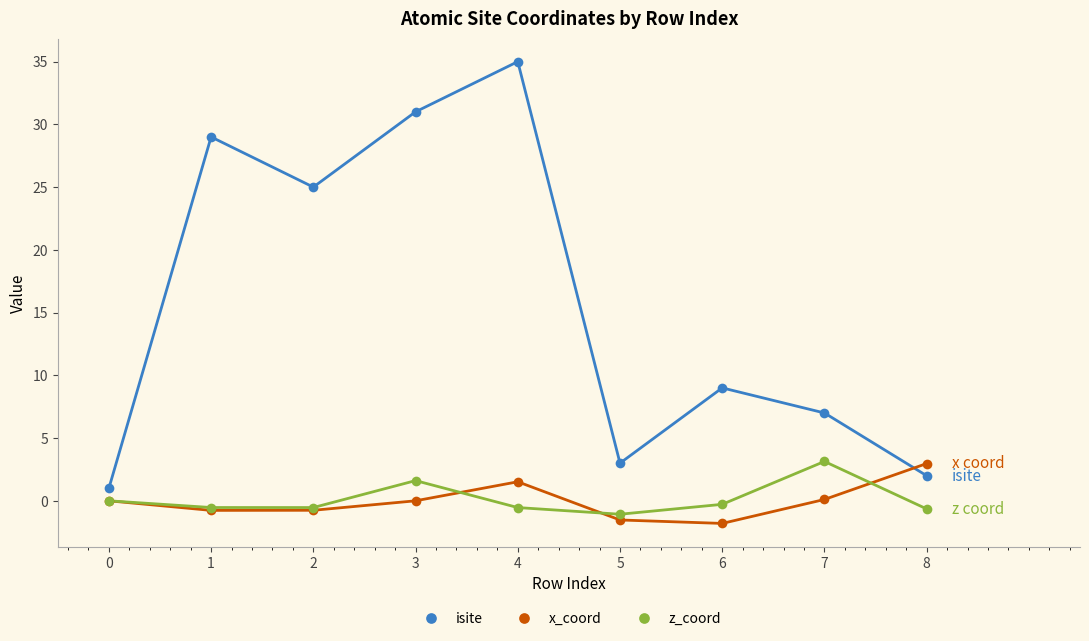

How many interior local peaks does the x_coord series have?

1